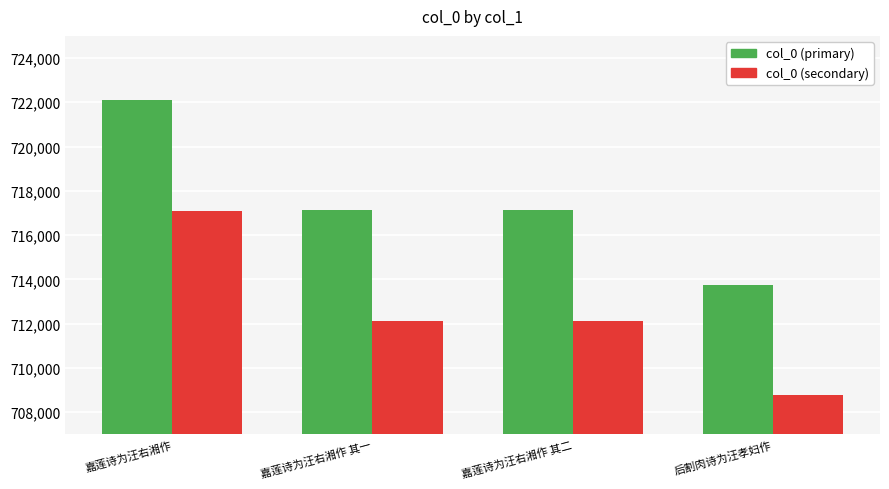

What is the sum of the col_0 (primary) values at 嘉莲诗为汪右湘作 其二 and 后割肉诗为汪孝妇作?

1430887